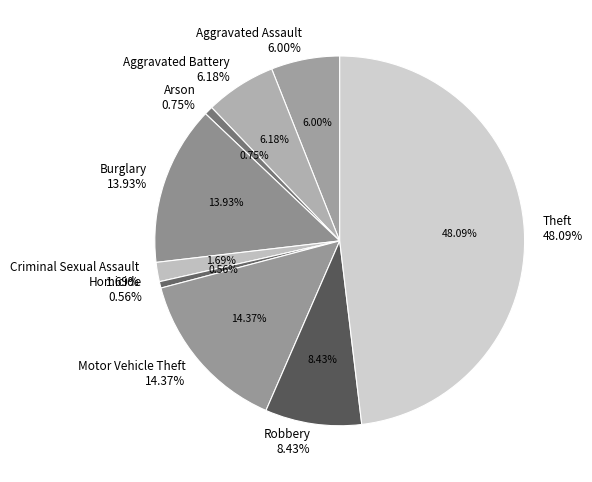

To the nearest percent, what is the difference between the largest and smallest slice percentages?

48%